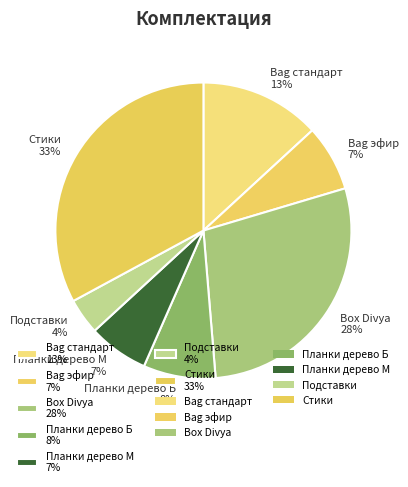

Count the number of slices in the pie.

7